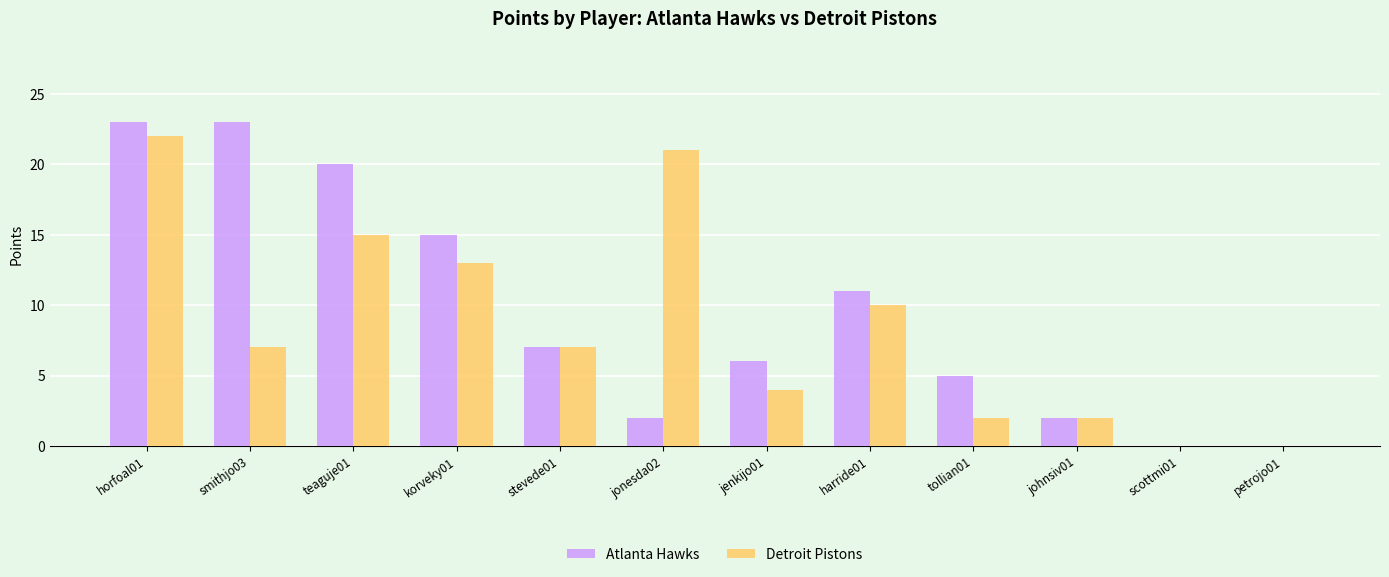

Reading left to right, what are all the values shown in this chart?

Atlanta Hawks: horfoal01=23	smithjo03=23	teaguje01=20	korveky01=15	stevede01=7	jonesda02=2	jenkijo01=6	harride01=11	tollian01=5	johnsiv01=2	scottmi01=0	petrojo01=0
Detroit Pistons: horfoal01=22	smithjo03=7	teaguje01=15	korveky01=13	stevede01=7	jonesda02=21	jenkijo01=4	harride01=10	tollian01=2	johnsiv01=2	scottmi01=0	petrojo01=0